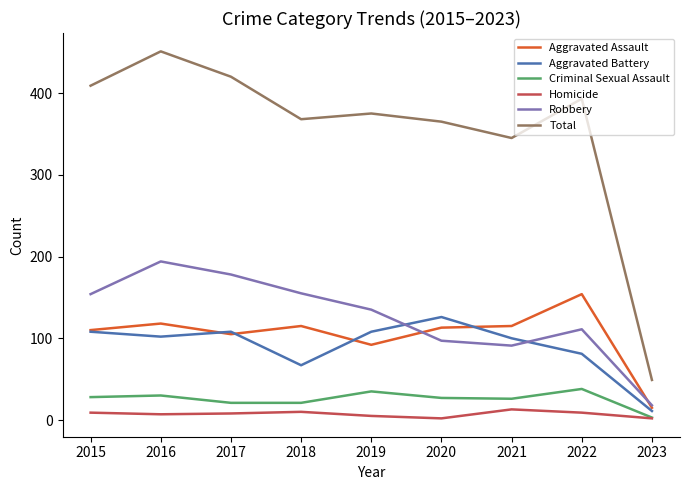

List the series in order of their peak value, lowest first.

Homicide, Criminal Sexual Assault, Aggravated Battery, Aggravated Assault, Robbery, Total